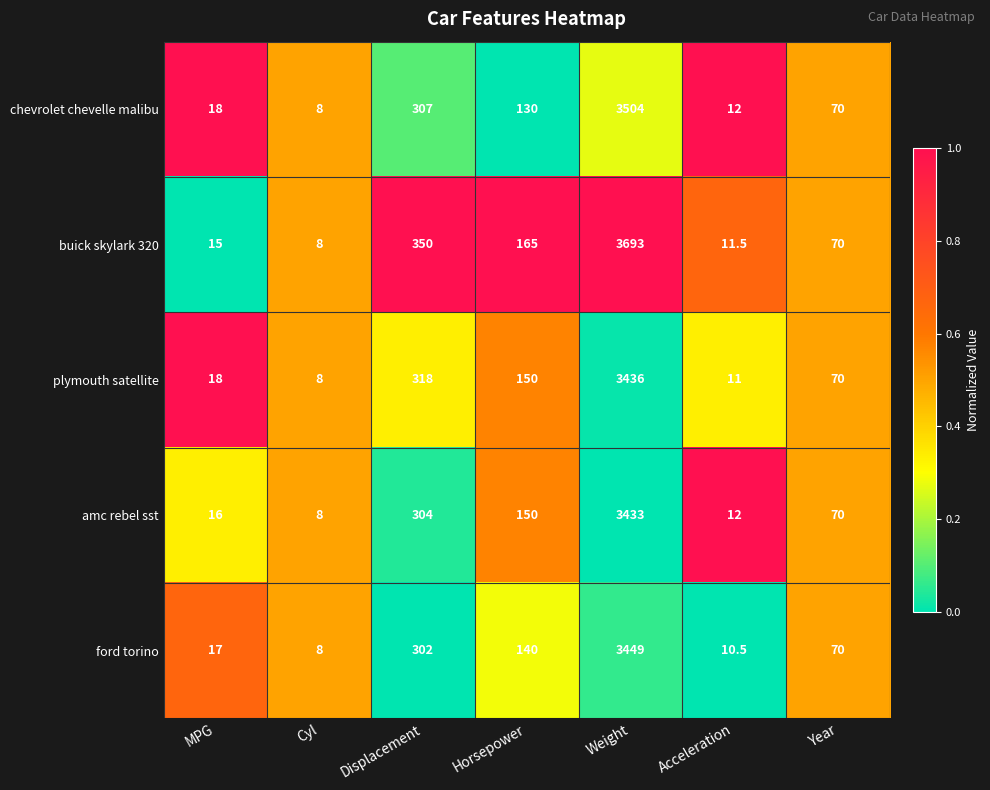

List the series in order of their peak value, highest first.

buick skylark 320, chevrolet chevelle malibu, ford torino, plymouth satellite, amc rebel sst